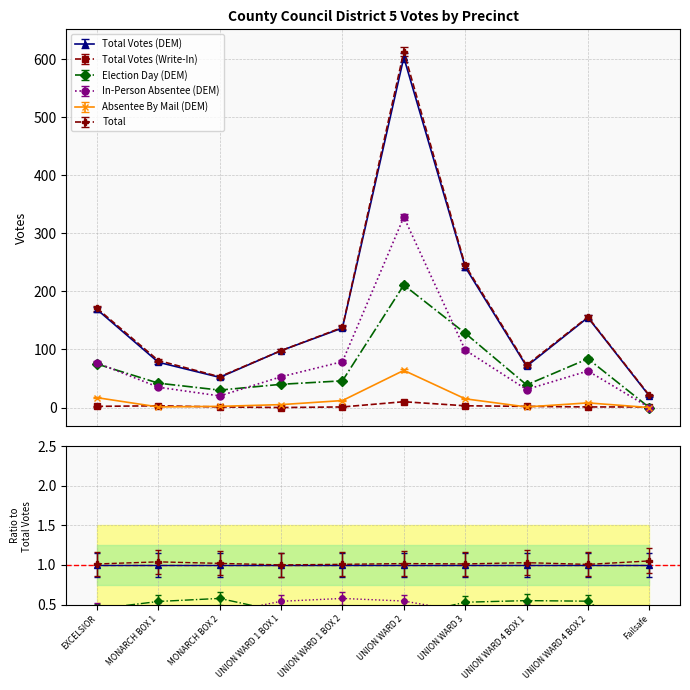

What are all the series names shown in the legend?

Total Votes (DEM), Total Votes (Write-In), Election Day (DEM), In-Person Absentee (DEM), Absentee By Mail (DEM), Total